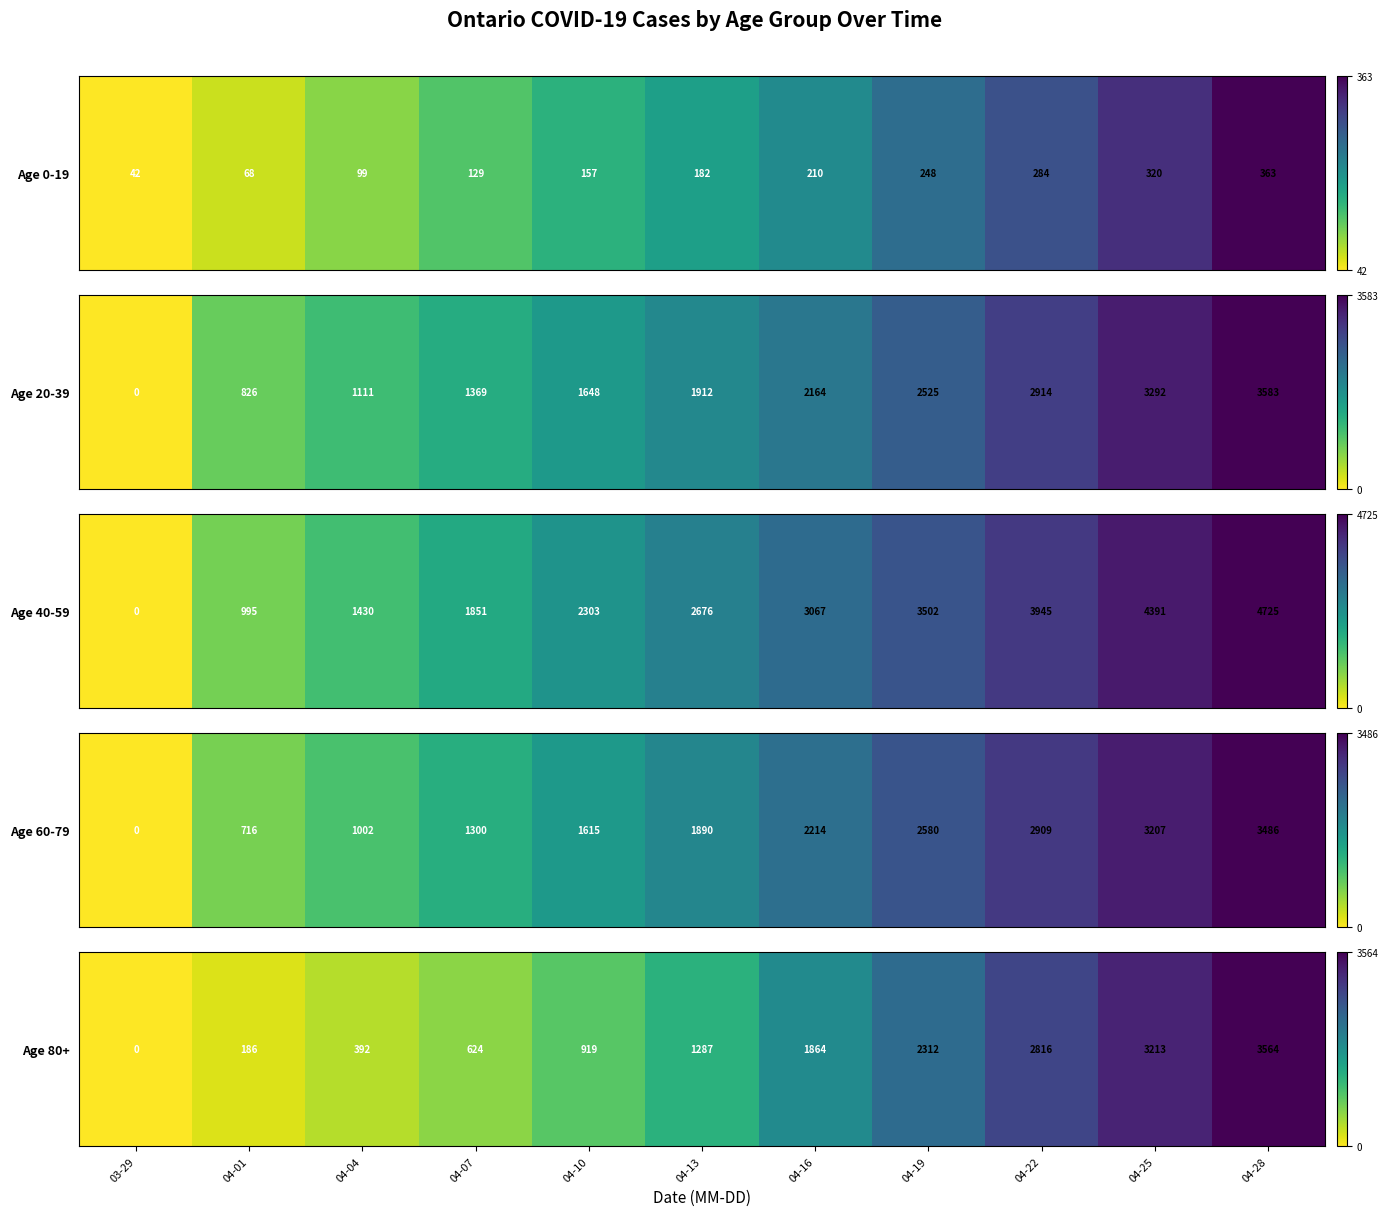

List the labels in order of value, smallest first.

03-29, 04-01, 04-04, 04-07, 04-10, 04-13, 04-16, 04-19, 04-22, 04-25, 04-28